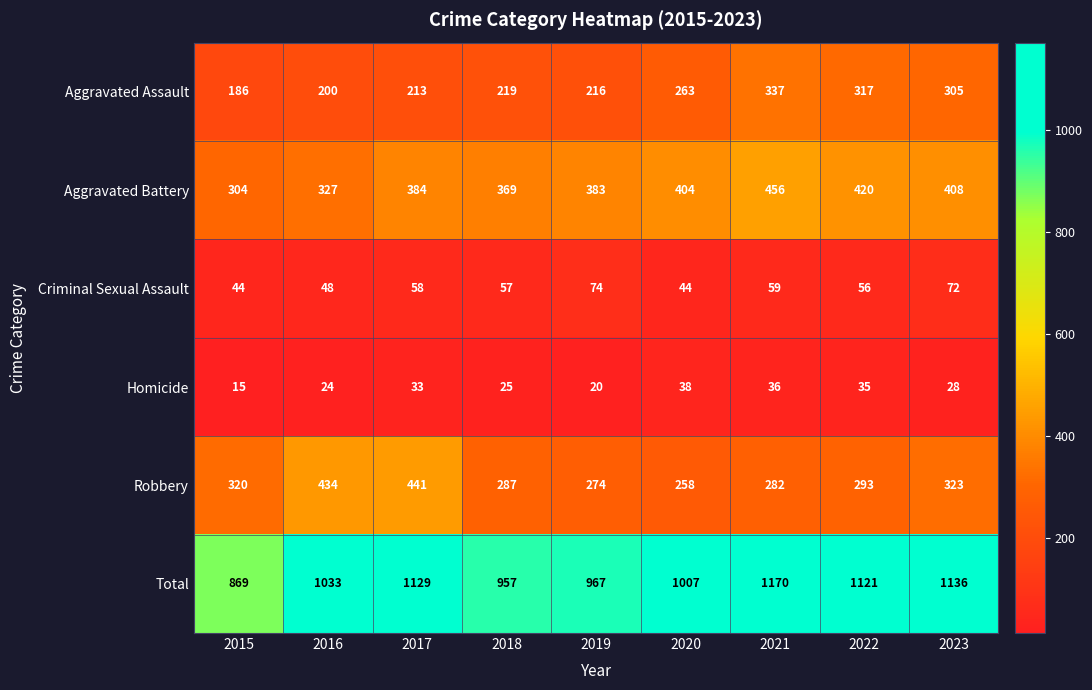

What is the average value of the Robbery series?

324